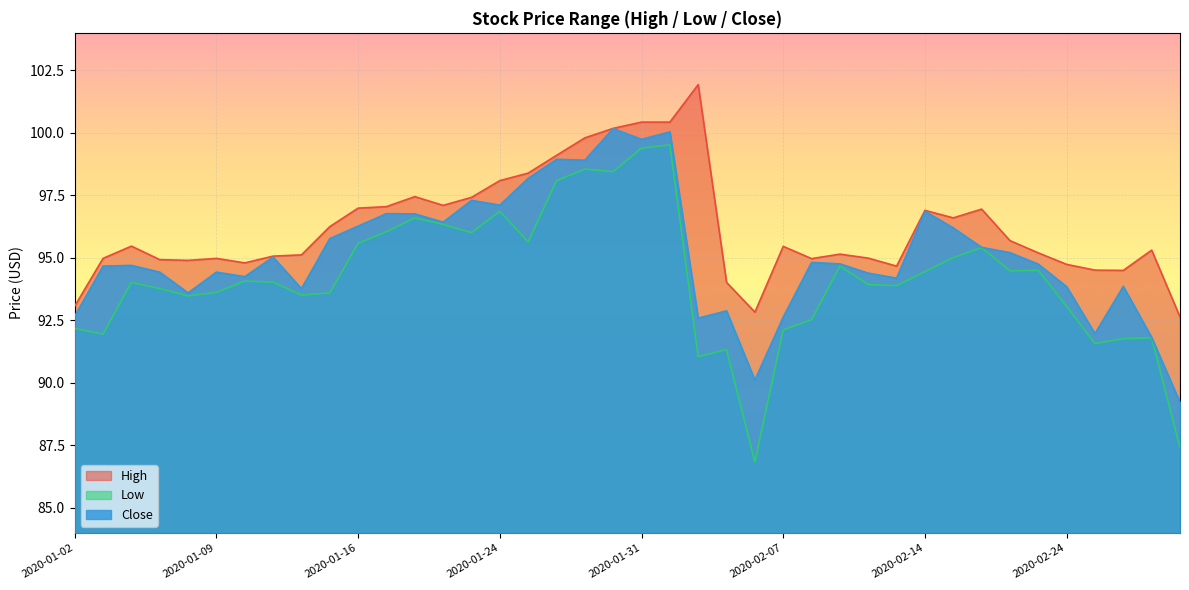

True or false: Close and High intersect in this chart.

False